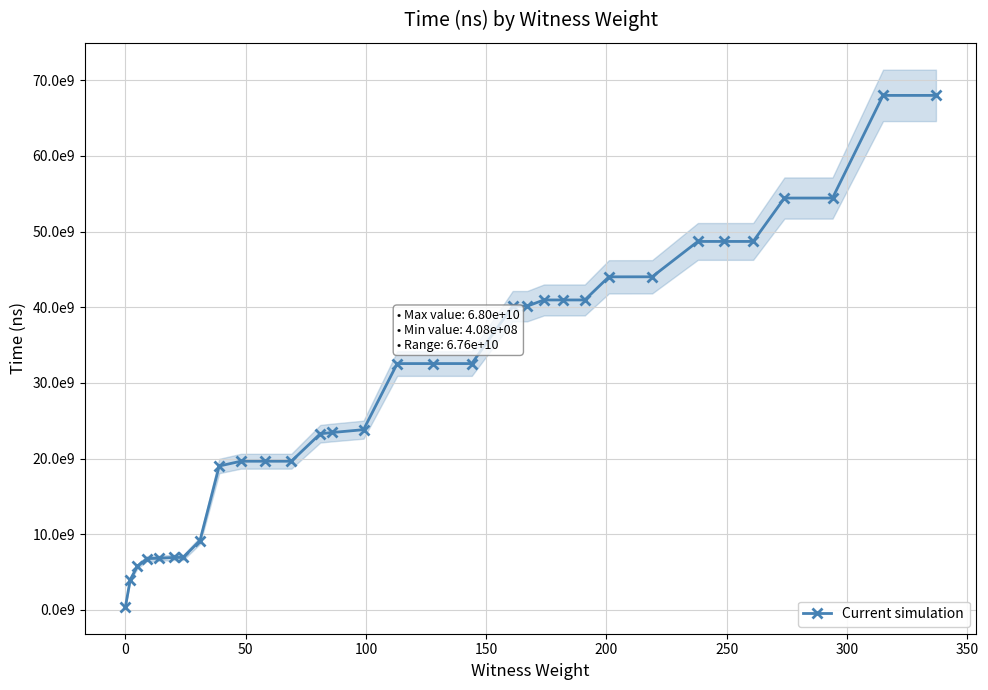

What is the minimum value shown in the chart?

408150100